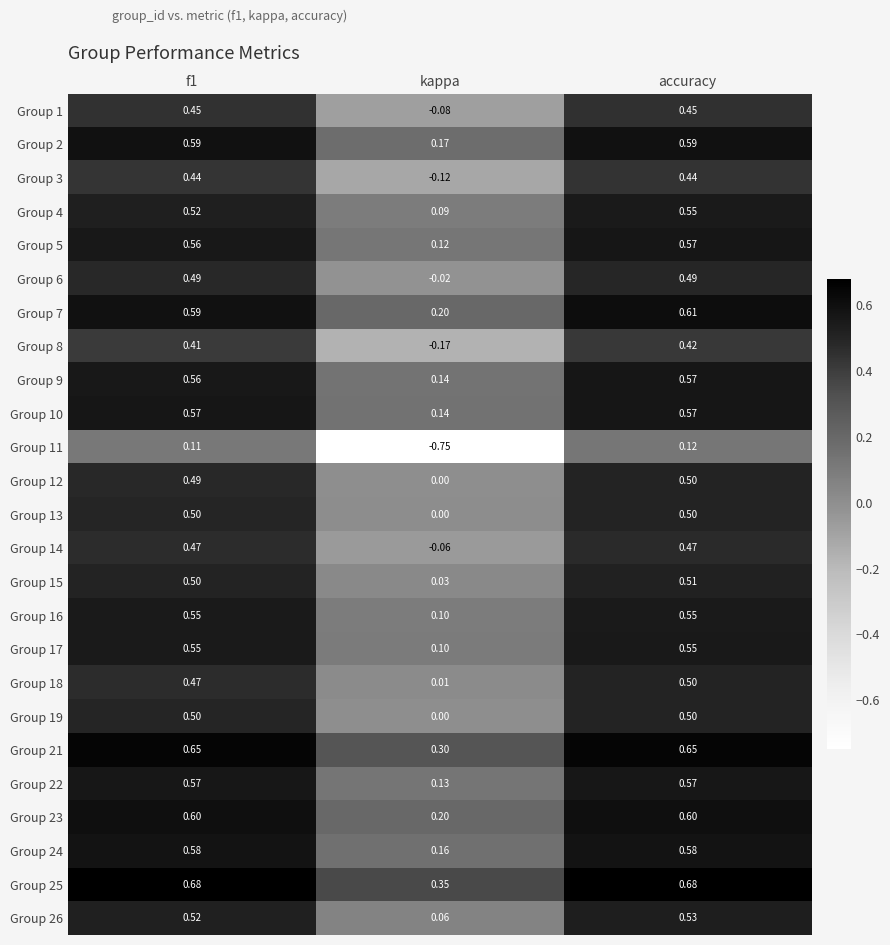

Which series has the largest range (max minus min)?

Group 11